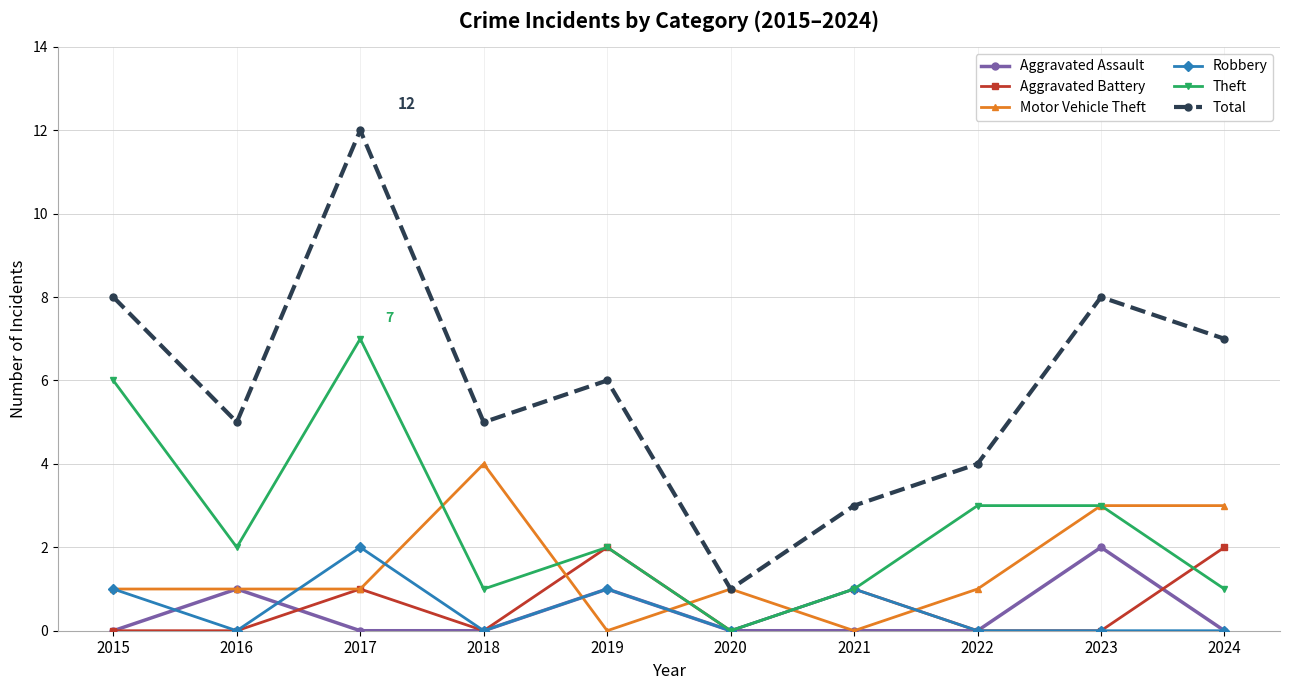

What is the total value across all series at 2020?

2